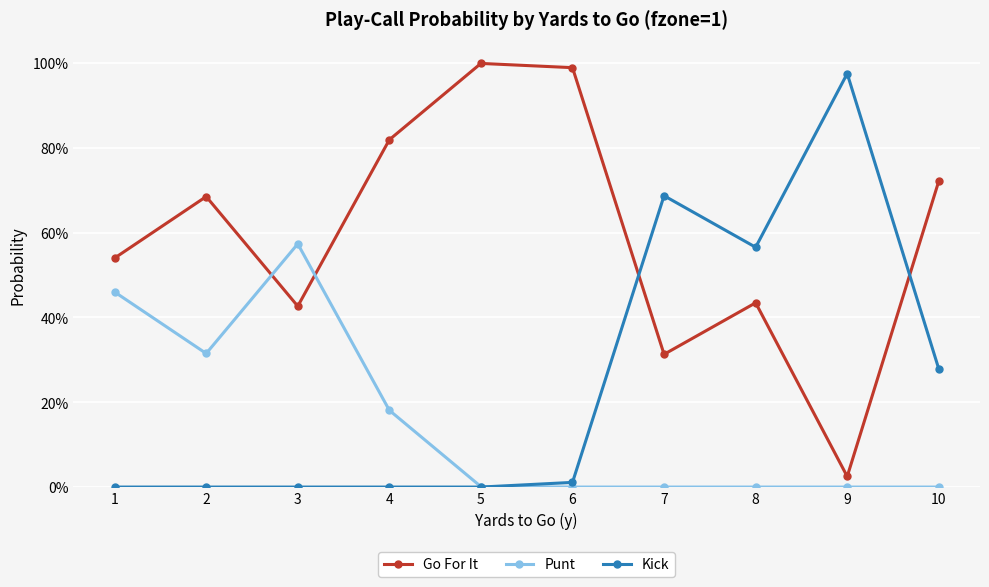

Which series ends up on top after the final intersection of Go For It and Punt?

Go For It